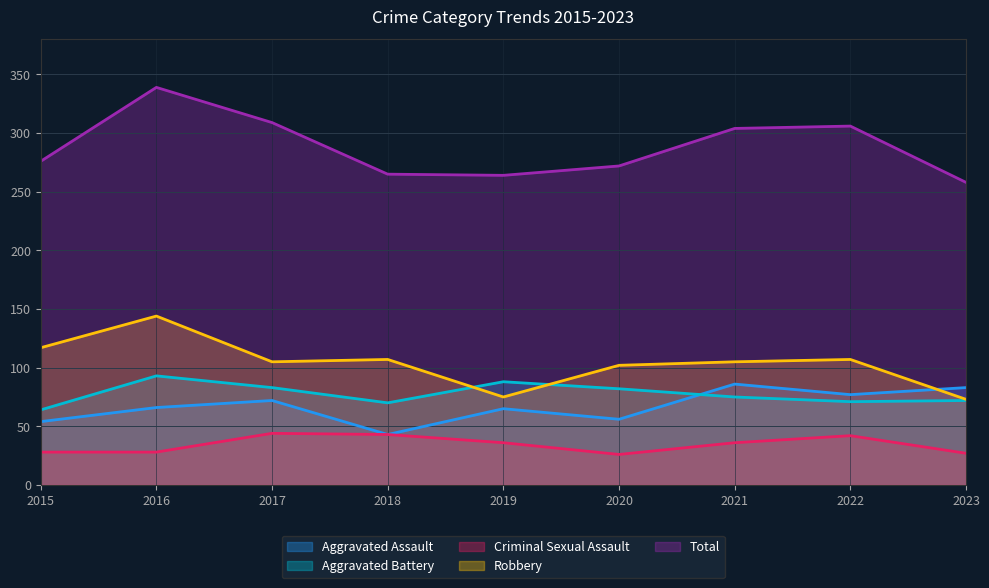

Where does the Aggravated Battery series first go above 75?

2016